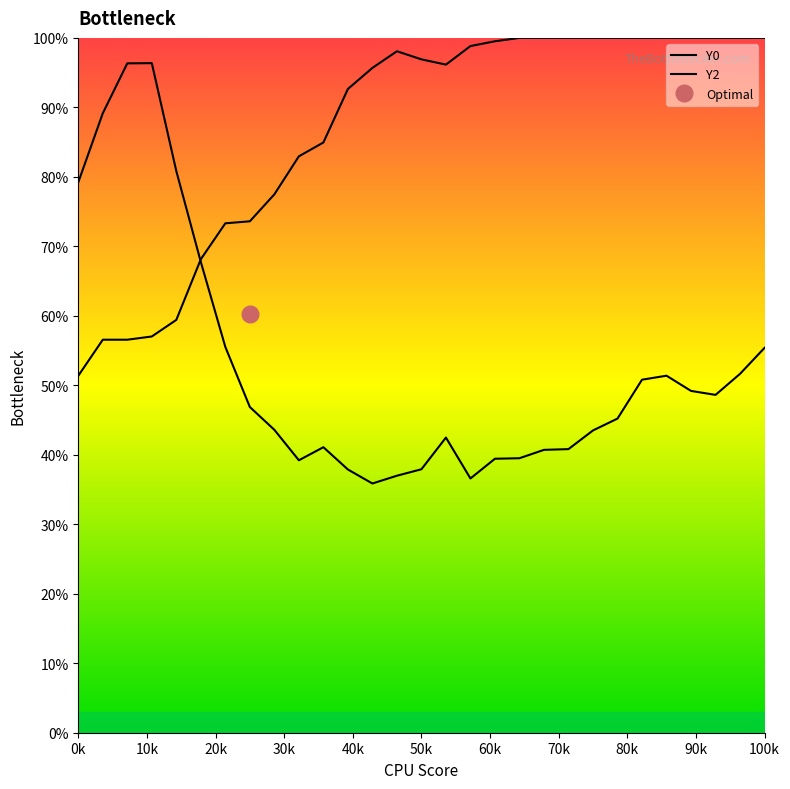

Which series has the widest spread of values?

Y0